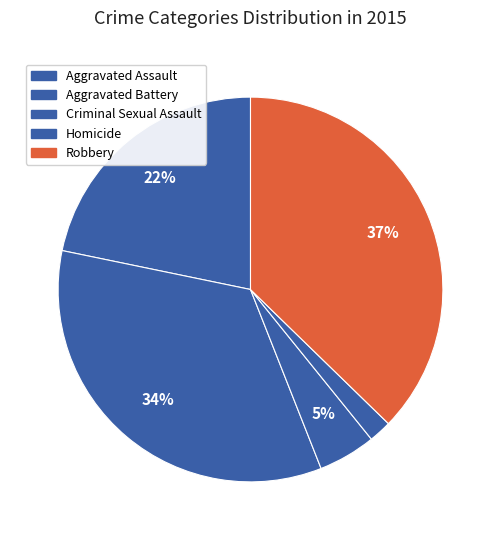

The Aggravated Assault slice represents 10% of the pie. True or false?

False